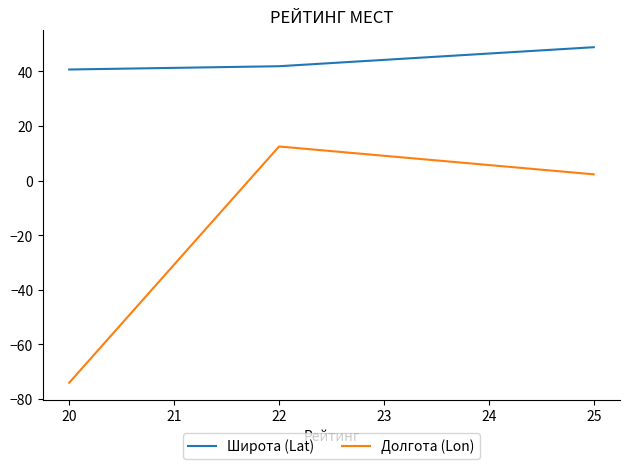

Read the Долгота (Lon) value at 20.

-74.0